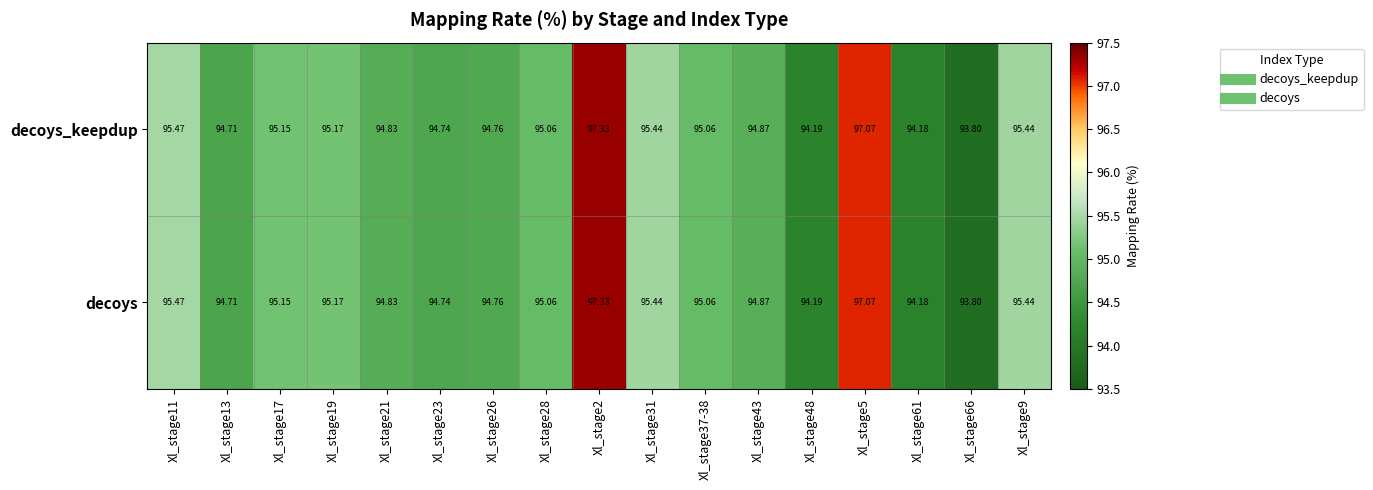

Is the value of decoys_keepdup at Xl_stage21 greater than the value of decoys at Xl_stage61?

Yes